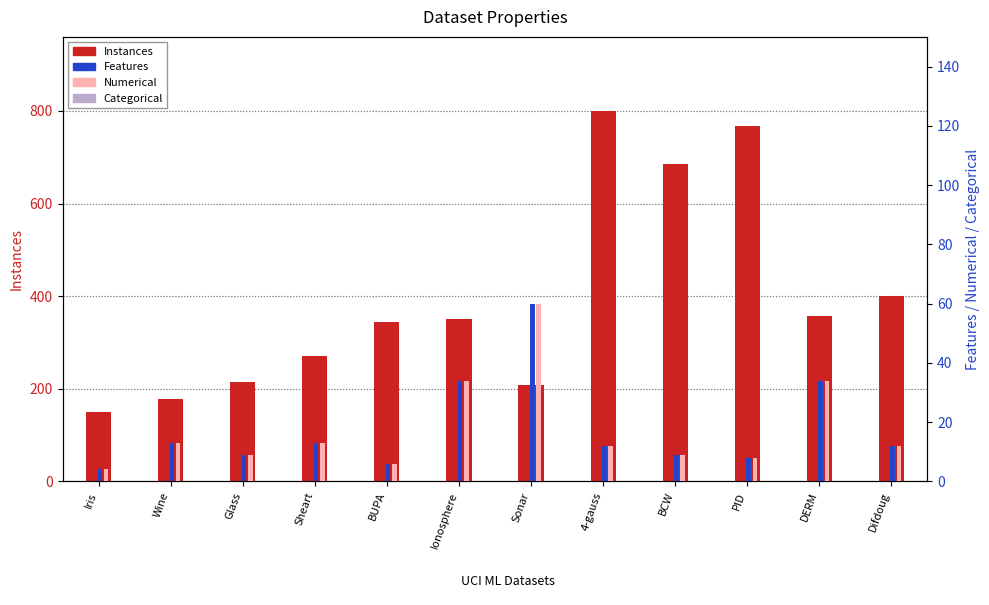

Are the bars grouped side by side (vs. stacked)?

Yes